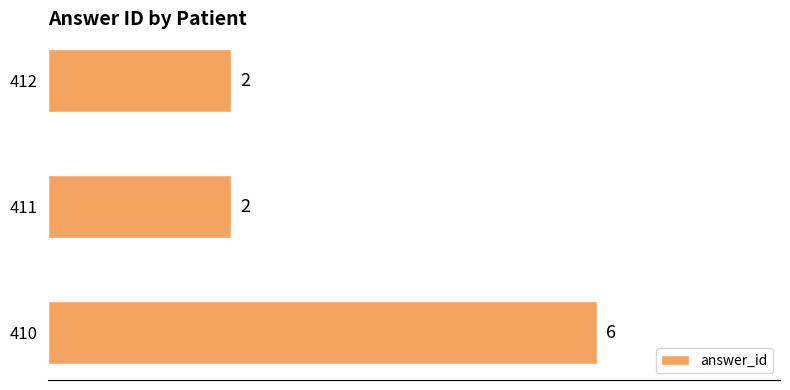

What is the maximum value shown in the chart?

6